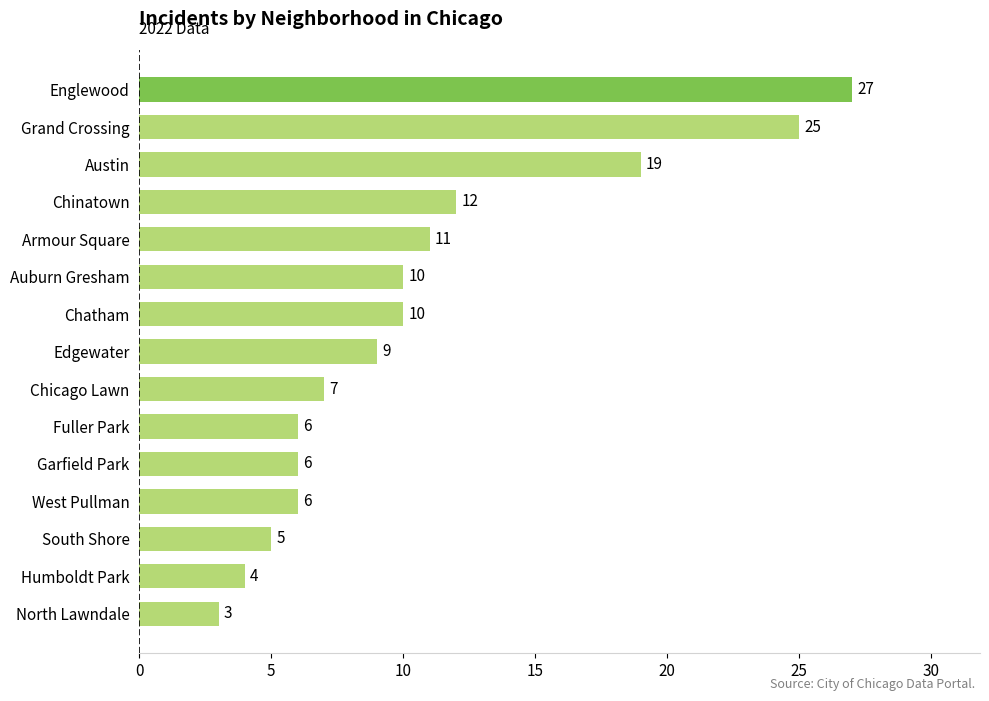

What value does the data have at Auburn Gresham, to the nearest 10?

10